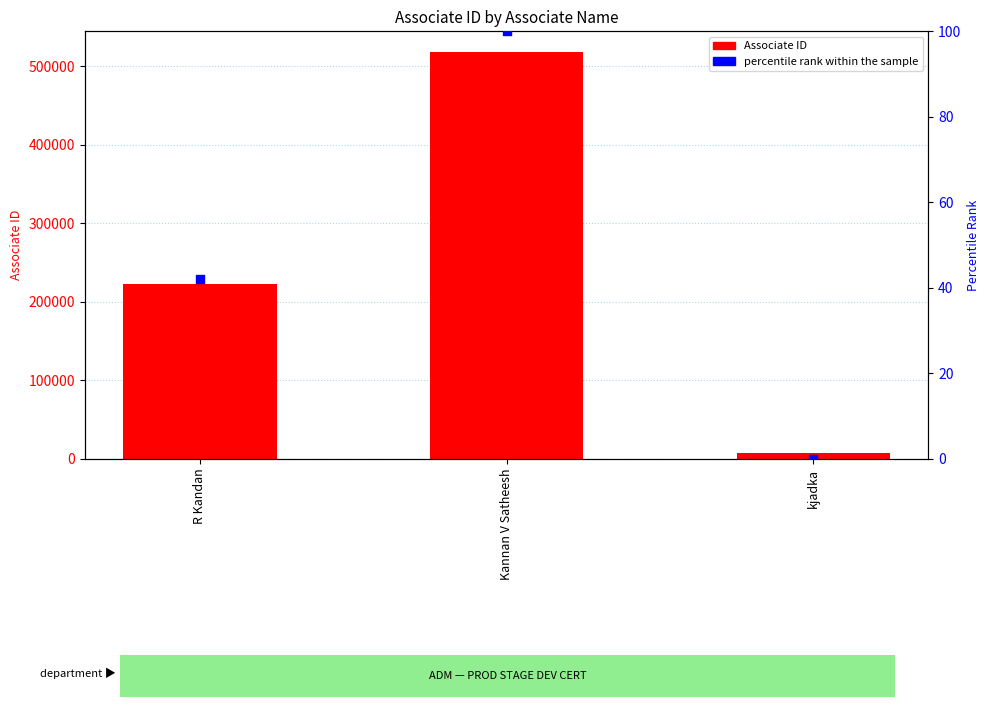

What is the total value across all series at R Kandan?

222462.0